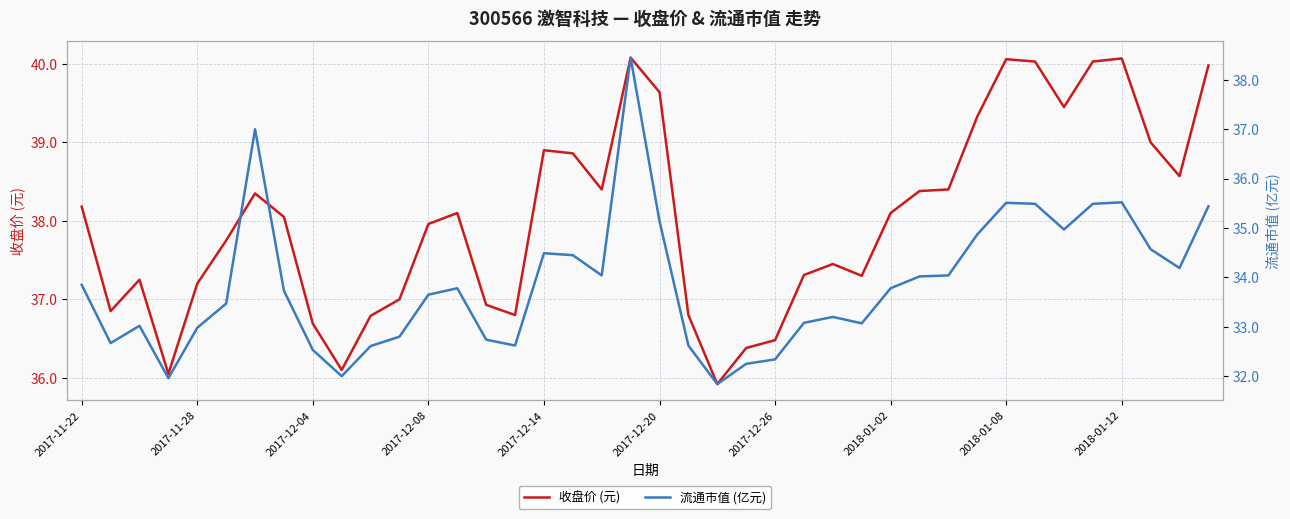

Which series has the widest spread of values?

流通市值 (亿元)